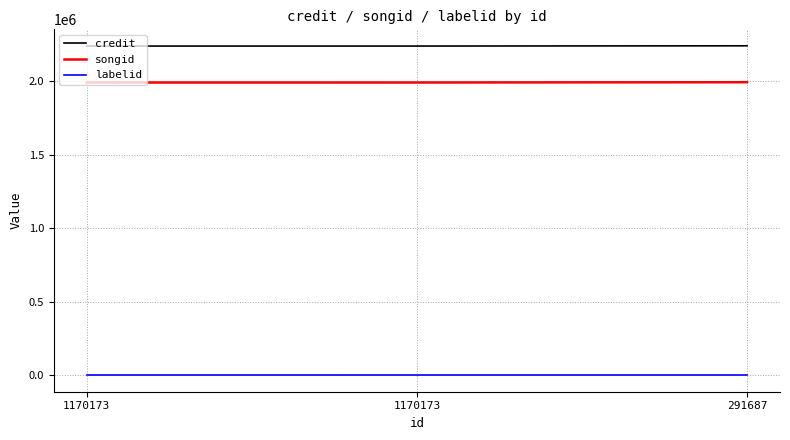

How many series are shown in this chart?

3